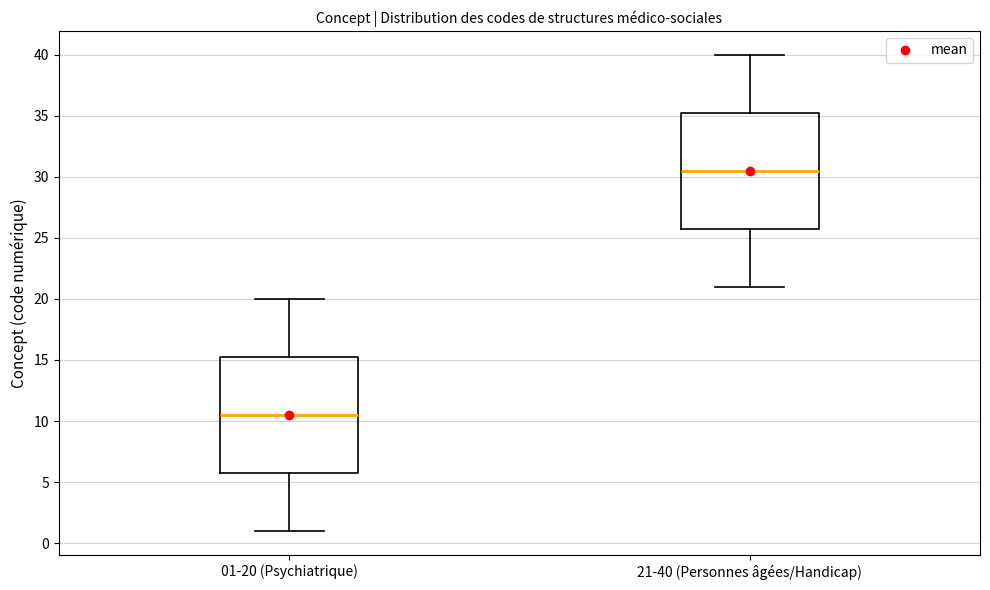

Reading left to right, transcribe this box plot: for each box, give where its median line is, the range the box spans, and where its two whiskers end, as read against the y-axis. The values are not printed on the chart, so give them approximately, as read against the axis.

01-20 (Psychiatrique): median 10.5, box 6.0 to 15.5, whiskers 1.0 to 20.0
21-40 (Personnes âgées/Handicap): median 30.5, box 26.0 to 35.5, whiskers 21.0 to 40.0